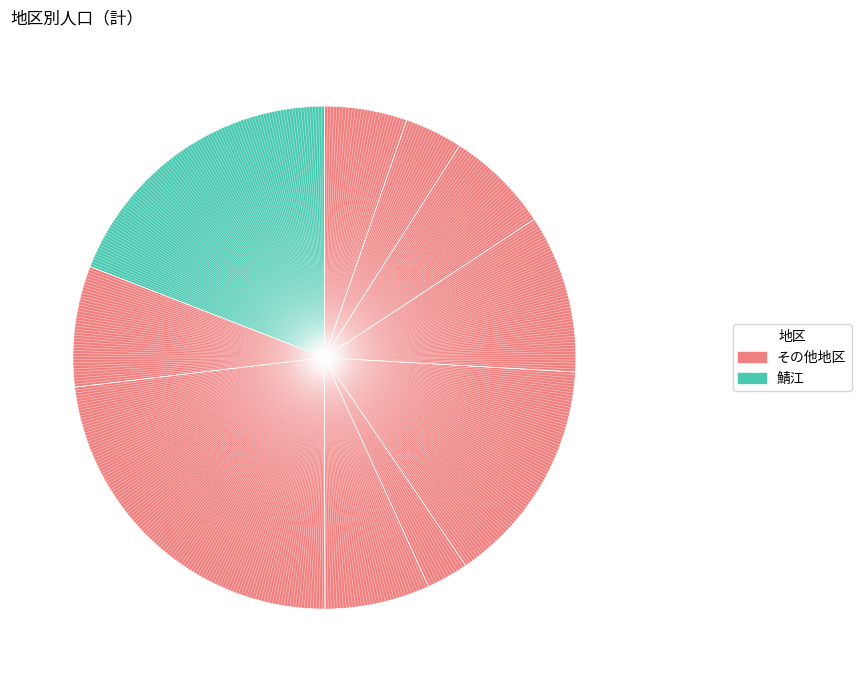

What is the smallest slice in the pie chart?

片上